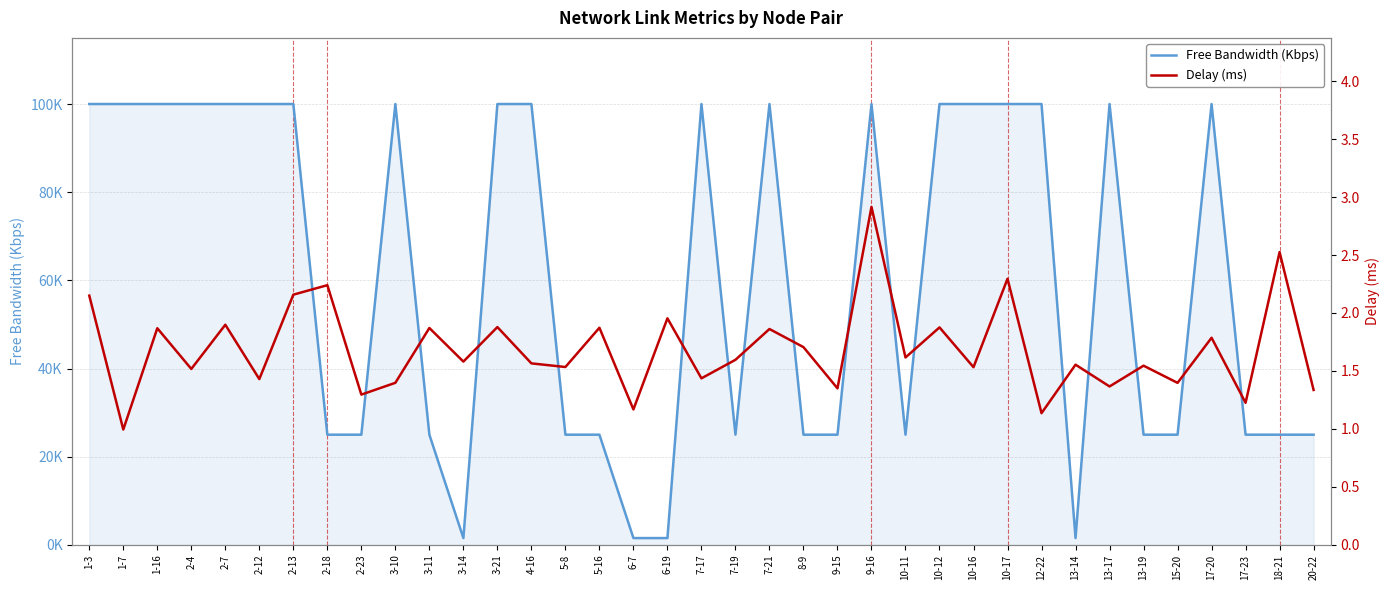

What is the maximum value shown in the chart?

99999.8